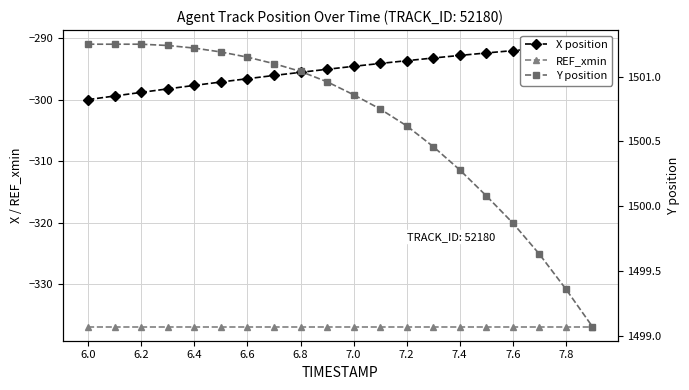

True or false: Y position has a value of 2118.9 at 7.0.

False